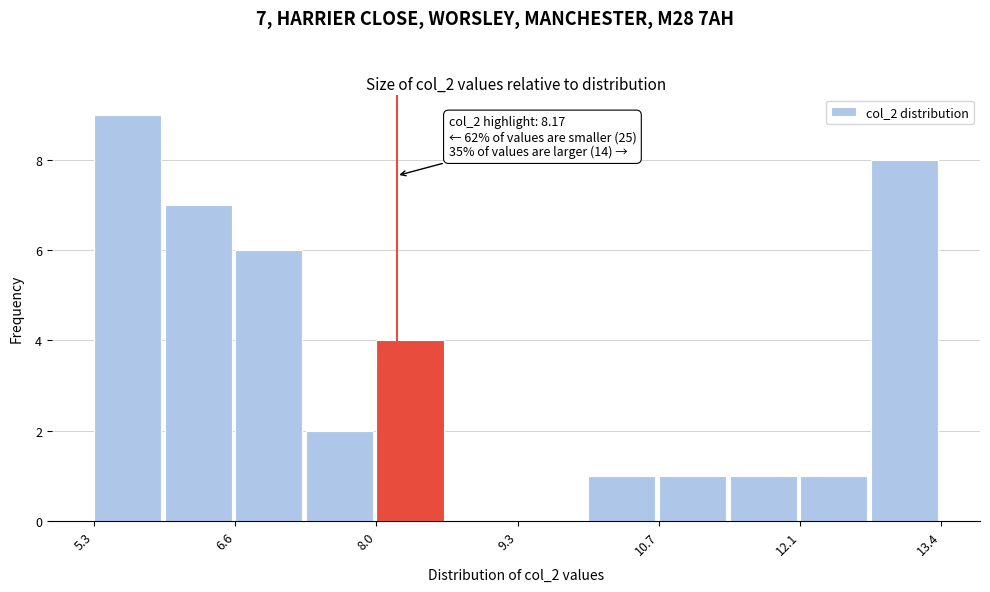

Around what value on the x-axis is the tallest bar? Give the approximate position of its centre, as read against the axis.

5.6